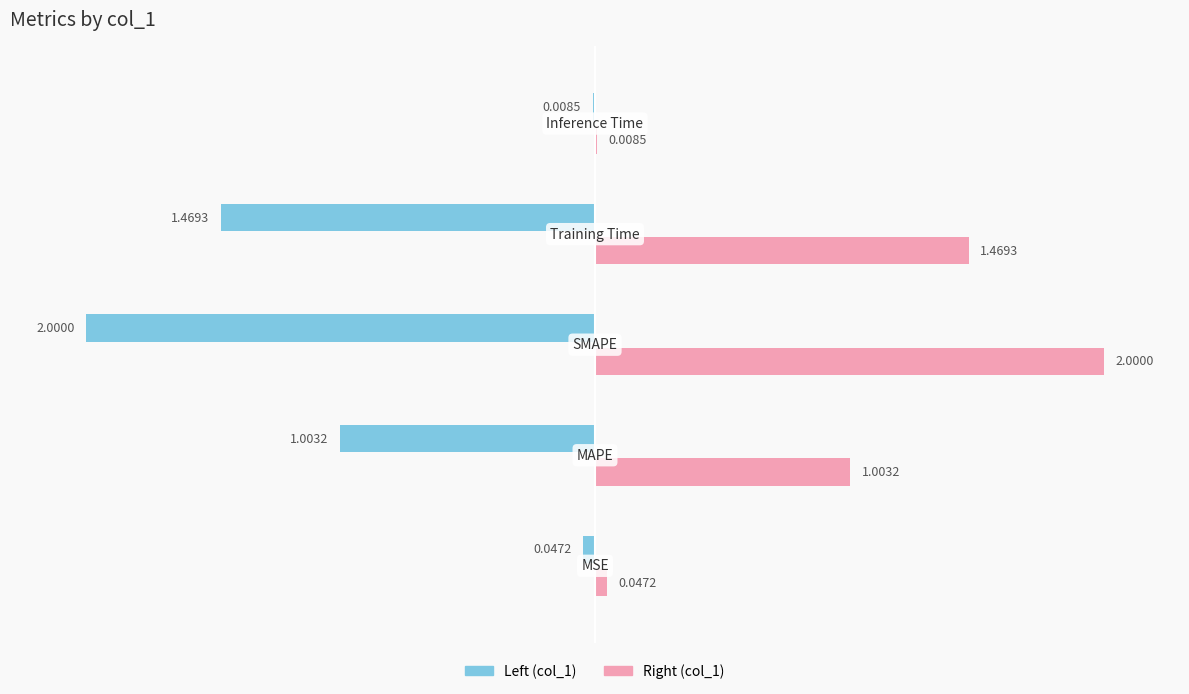

What is the label of the 2nd bar from the right?

Training Time